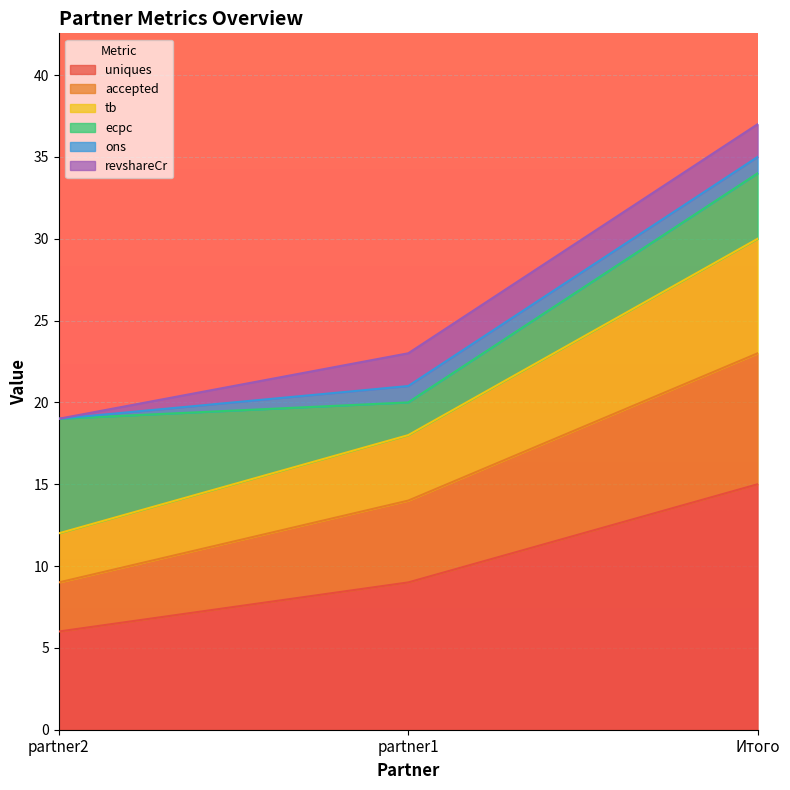

At which label is uniques closest to 10?

partner1